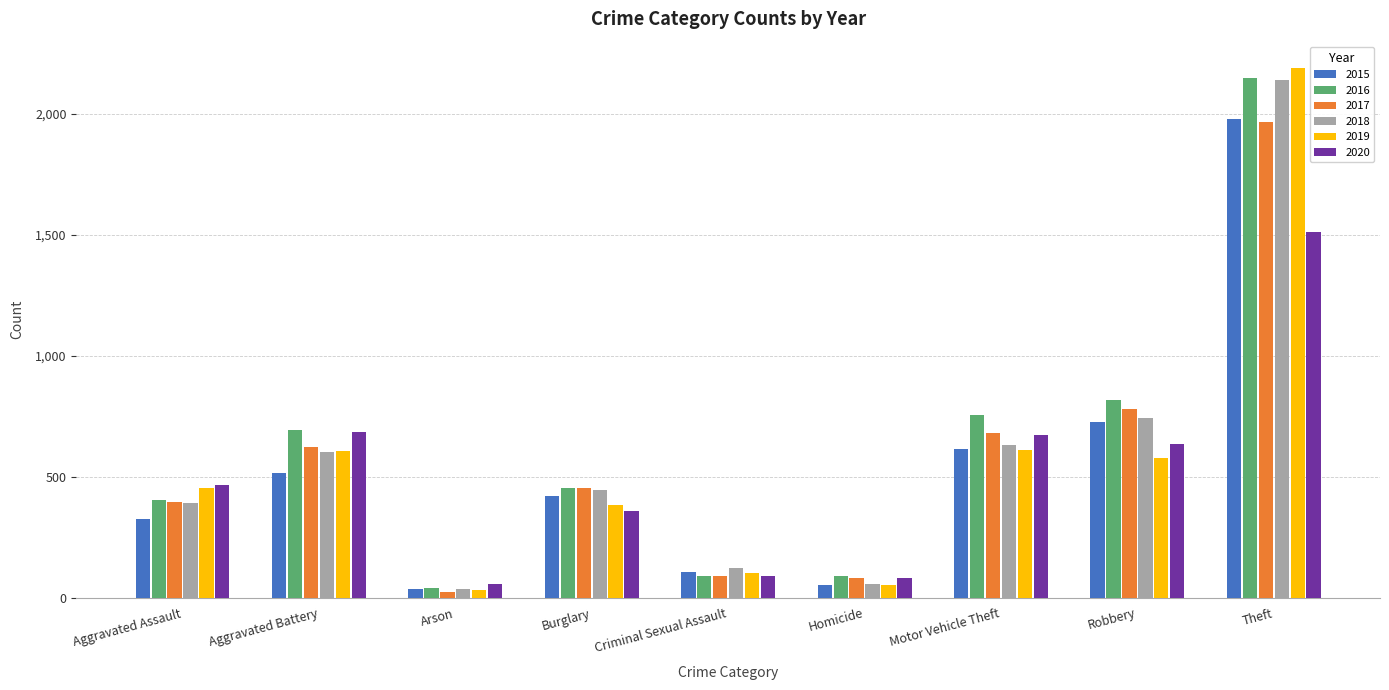

What is the difference between the second highest and second lowest values in the 2017 series?

698